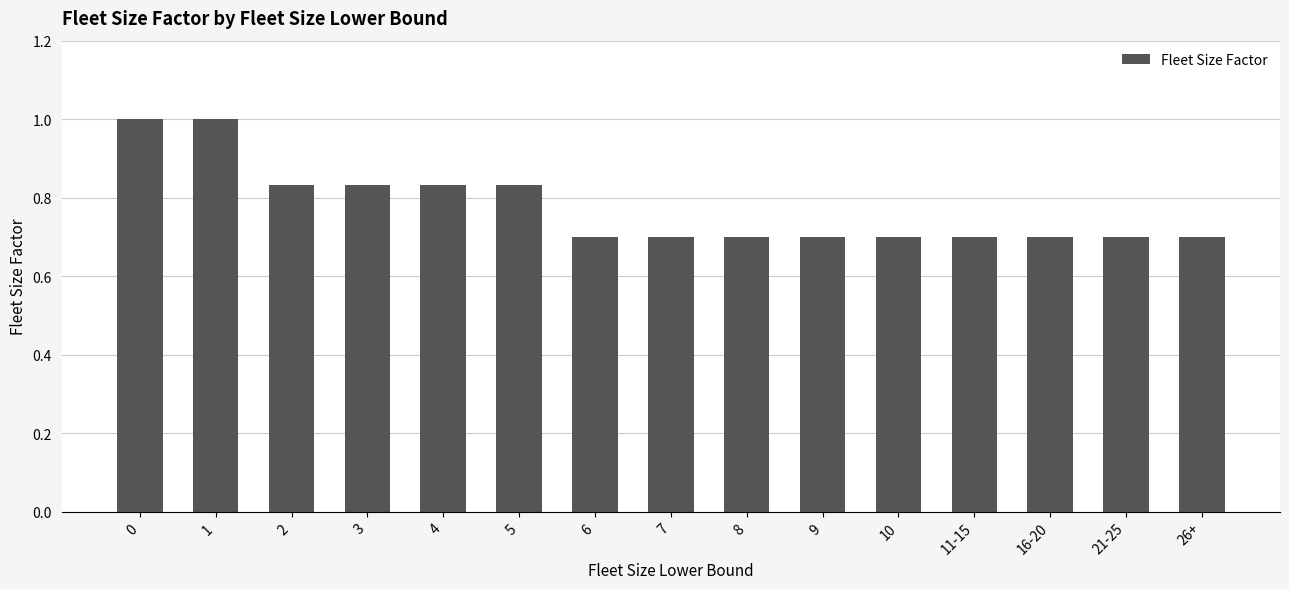

What is the ratio of the value at 16-20 to the value at 0?

0.7